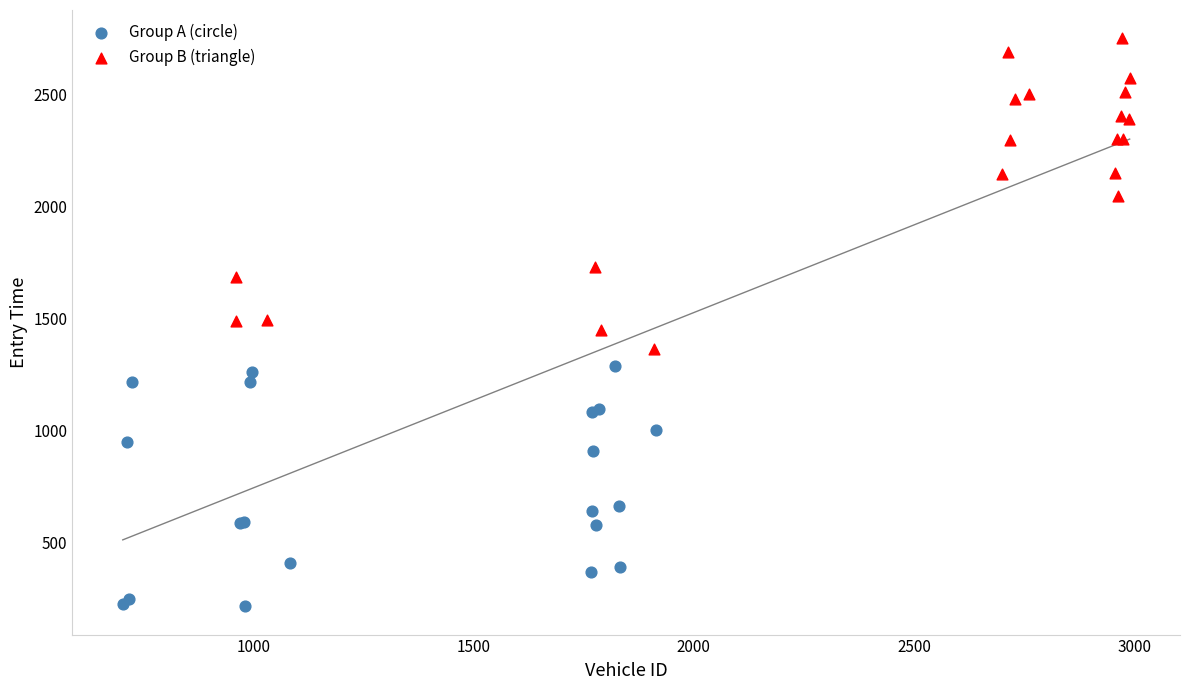

Which series has the largest Y range (max minus min)?

Group B (triangle)